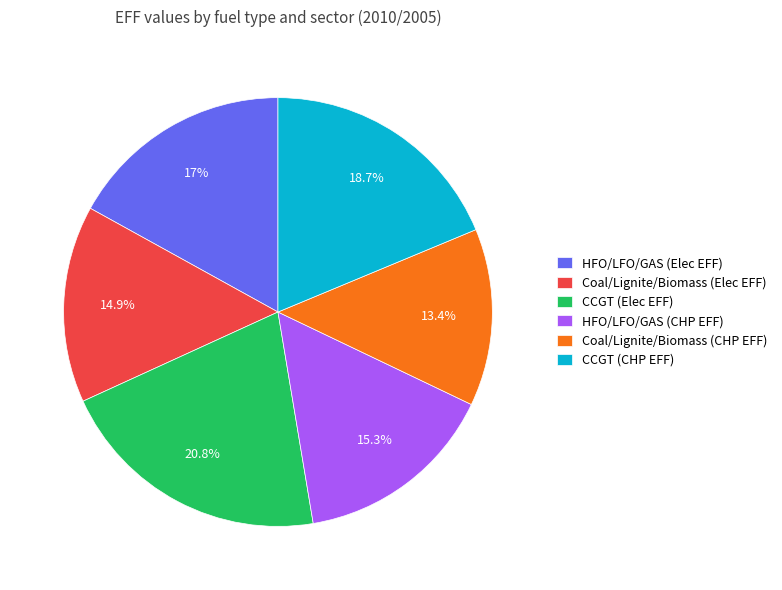

Which category has the biggest portion of the pie?

CCGT (Elec EFF)